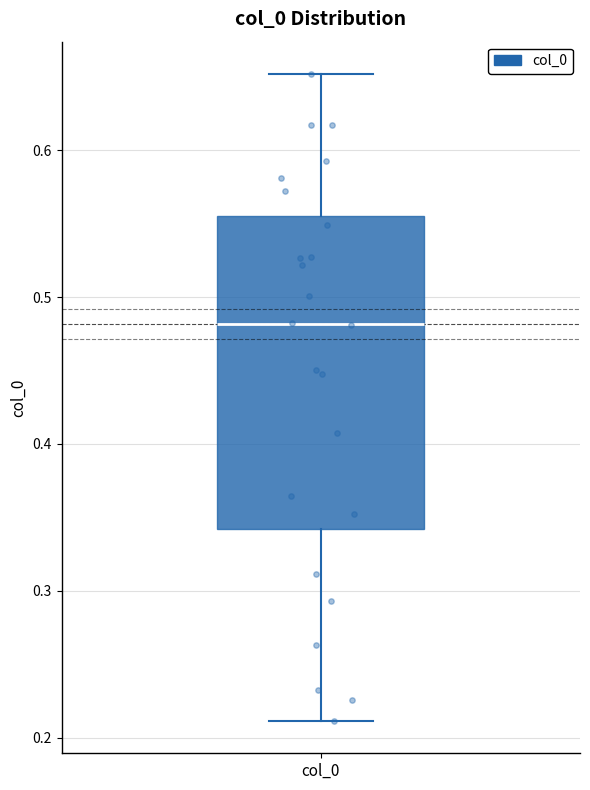

Where is the lower edge of the box for col_0 on the y-axis? The values are not printed on the chart, so give them approximately, as read against the axis.

0.34